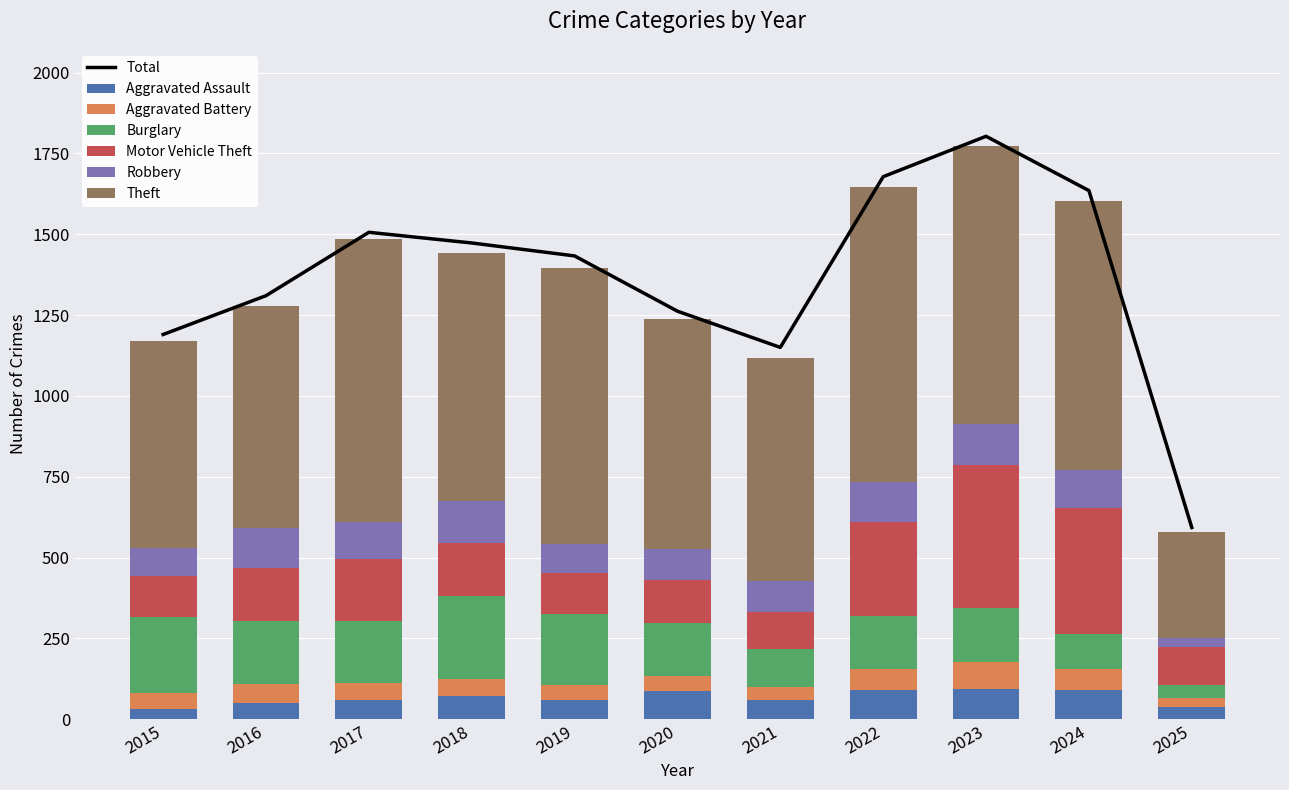

Reading left to right, extract all data points from this chart.

Aggravated Assault: 2015=31	2016=50	2017=59	2018=72	2019=61	2020=87	2021=58	2022=89	2023=93	2024=91	2025=39
Aggravated Battery: 2015=50	2016=60	2017=54	2018=52	2019=45	2020=48	2021=43	2022=66	2023=83	2024=64	2025=28
Burglary: 2015=236	2016=194	2017=192	2018=257	2019=221	2020=163	2021=117	2022=163	2023=167	2024=110	2025=40
Motor Vehicle Theft: 2015=125	2016=163	2017=191	2018=164	2019=125	2020=134	2021=113	2022=292	2023=444	2024=388	2025=117
Robbery: 2015=87	2016=123	2017=115	2018=130	2019=89	2020=94	2021=95	2022=125	2023=125	2024=119	2025=26
Theft: 2015=641	2016=689	2017=873	2018=767	2019=855	2020=713	2021=691	2022=912	2023=861	2024=830	2025=329